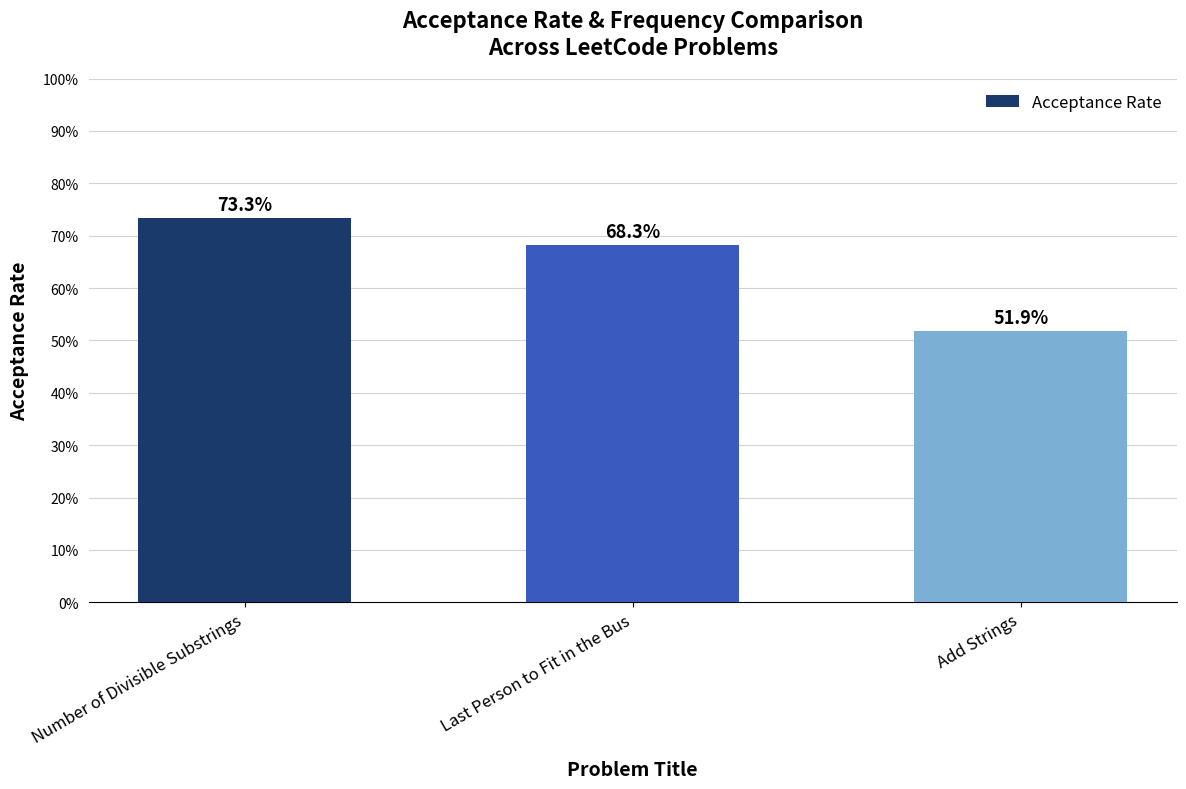

Reading right to left, what are all the values shown in this chart?

0.5	0.7	0.7